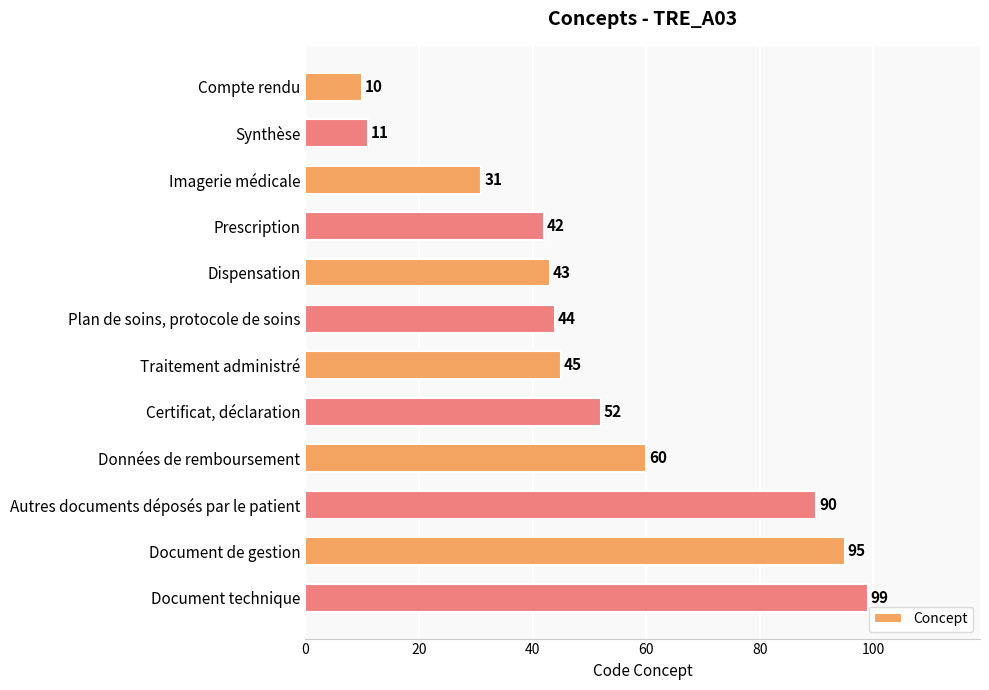

What is the maximum value shown in the chart?

99